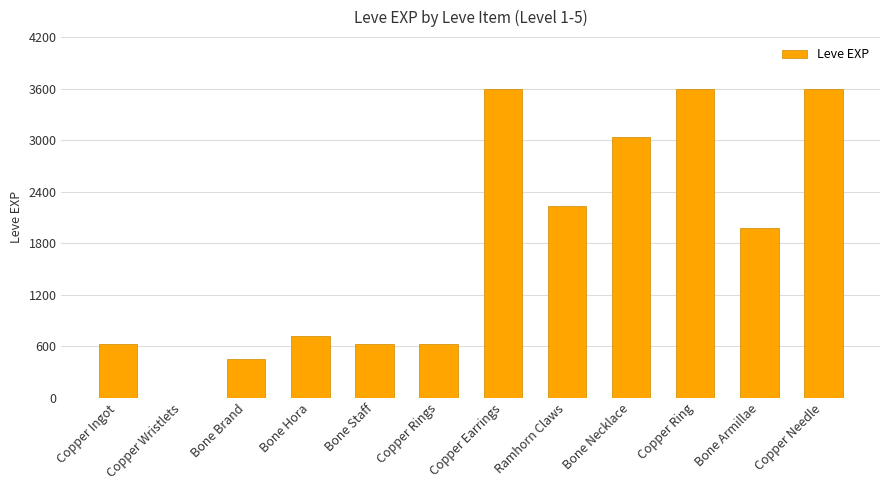

How many distinct data groups are displayed?

1